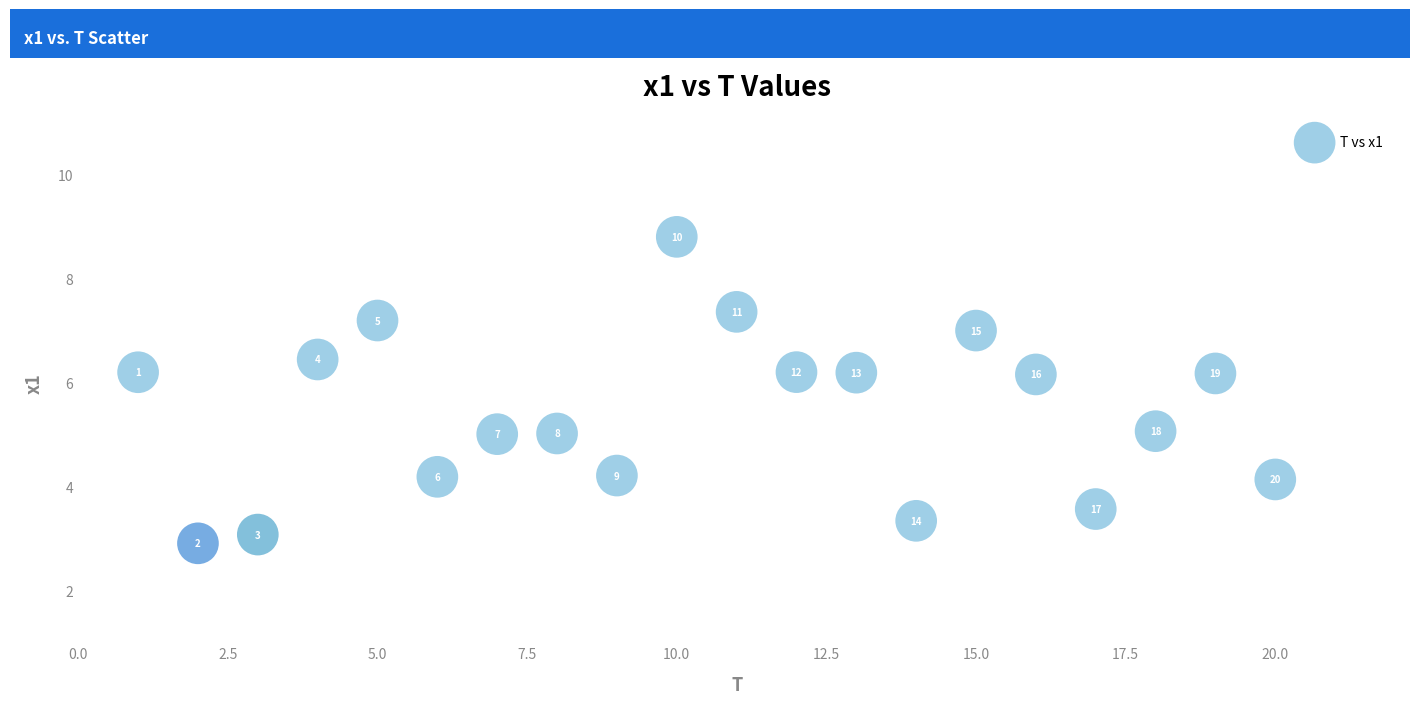

What is the range of X values (max minus min)?

19.0